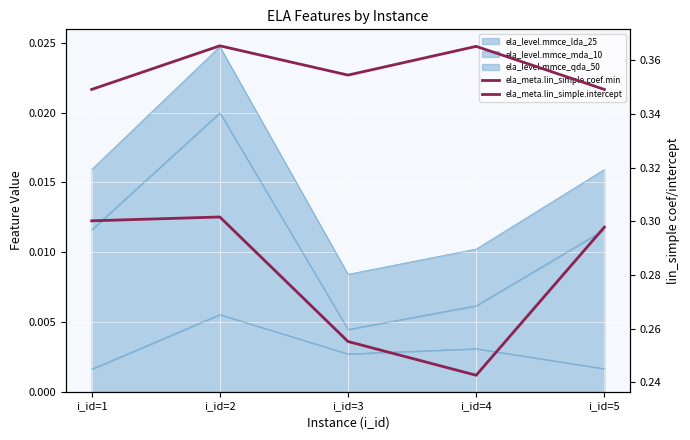

At which category does the chart reach its peak across all series?

i_id=2